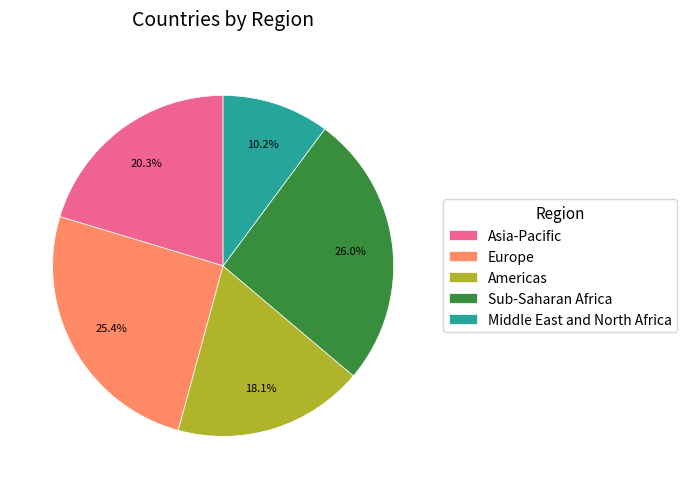

How many slices are in this pie chart?

5